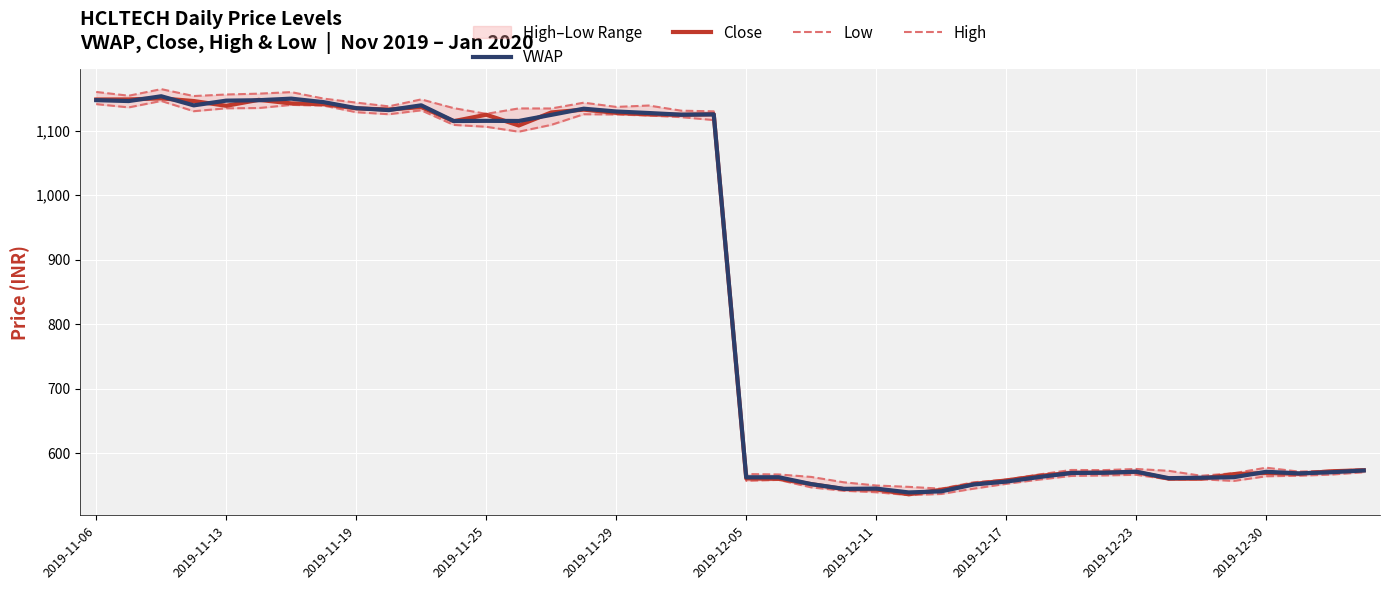

Which has a higher value, 18 or 15?

15